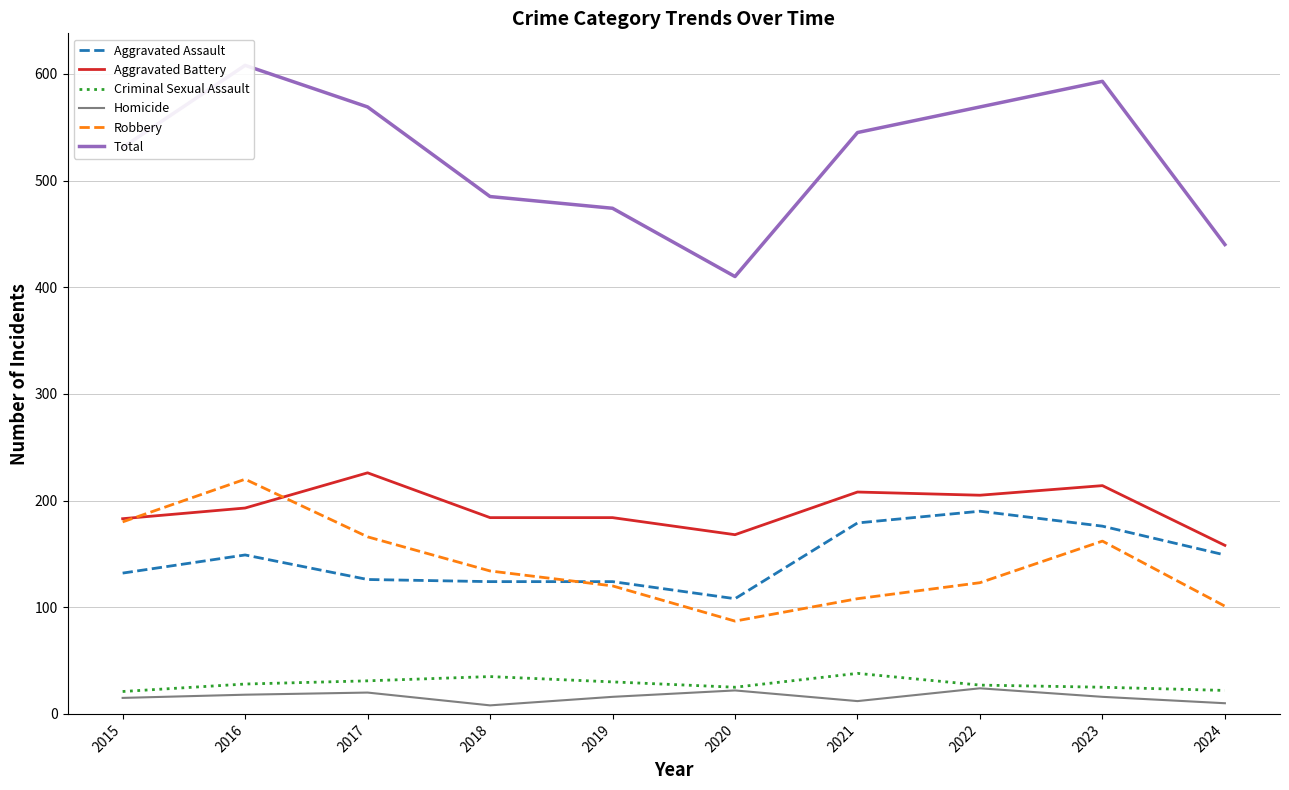

What is the sum of the Homicide values at 2022 and 2018?

32